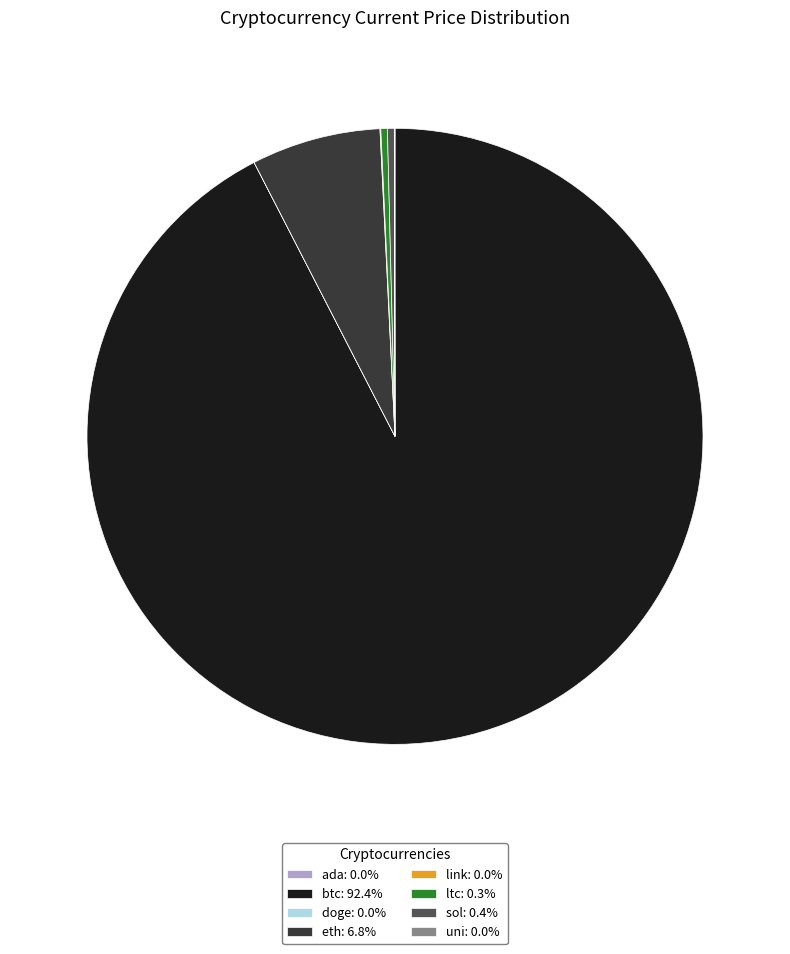

Is btc: 92.4% the majority of the pie?

Yes